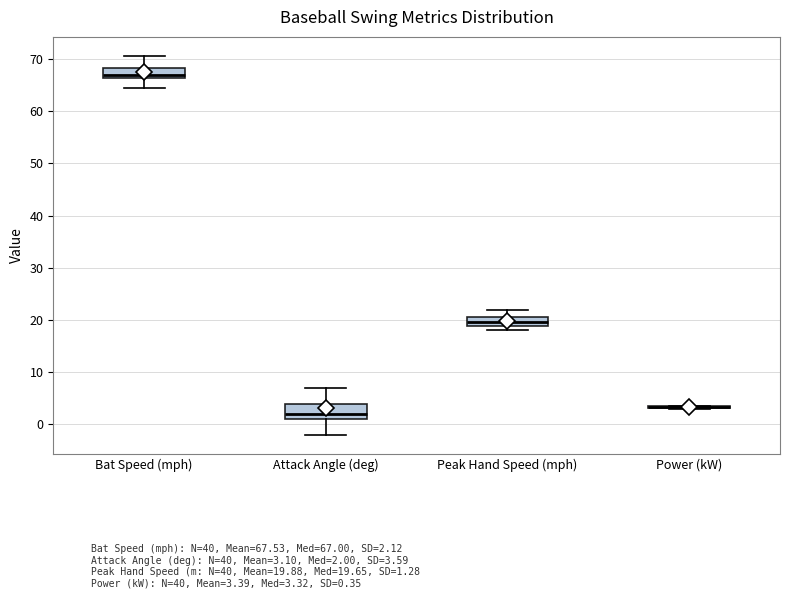

Which box is the tallest, from its lower edge to its upper edge?

Attack Angle (deg)